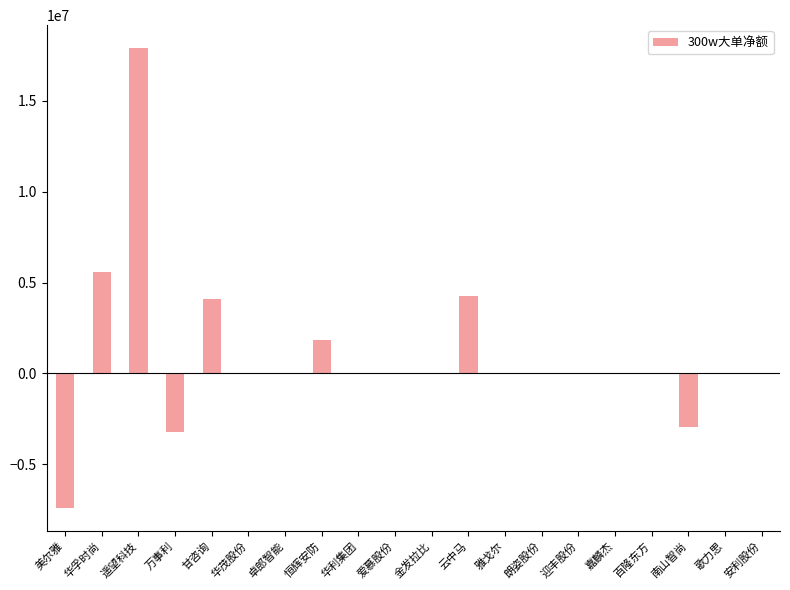

At which label is the value closest to 5239557?

华孚时尚